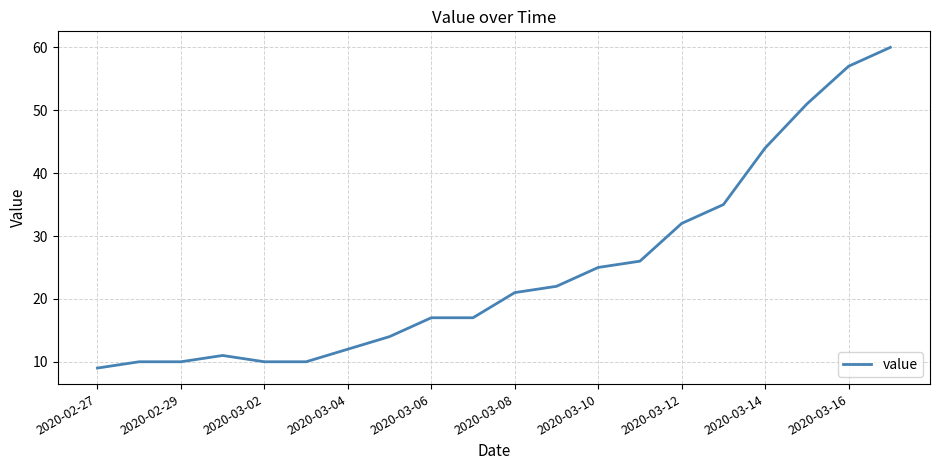

What is the minimum value shown in the chart?

9